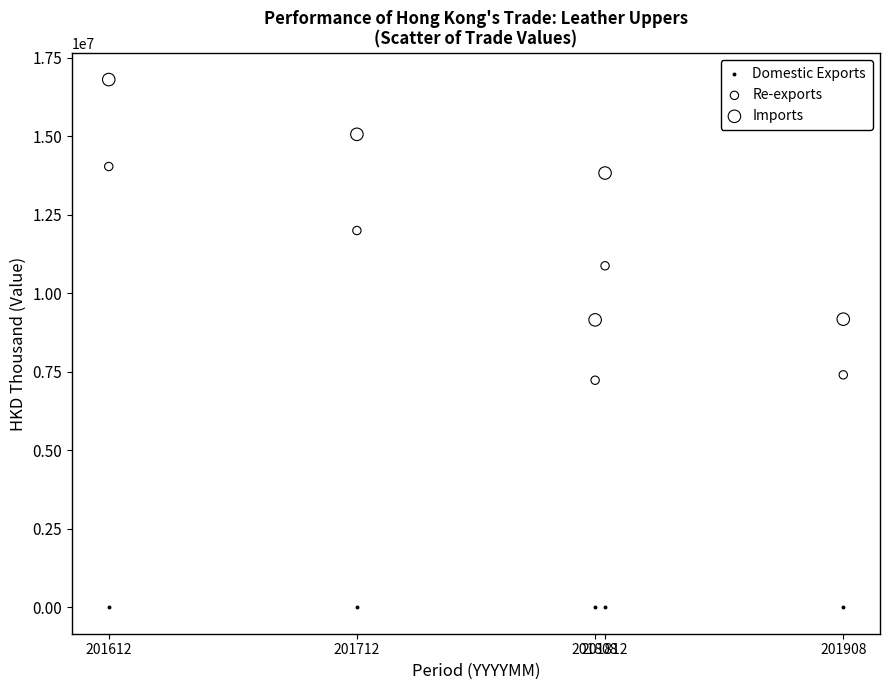

Across all data points, what is the range of X values (max minus min)?

296.0